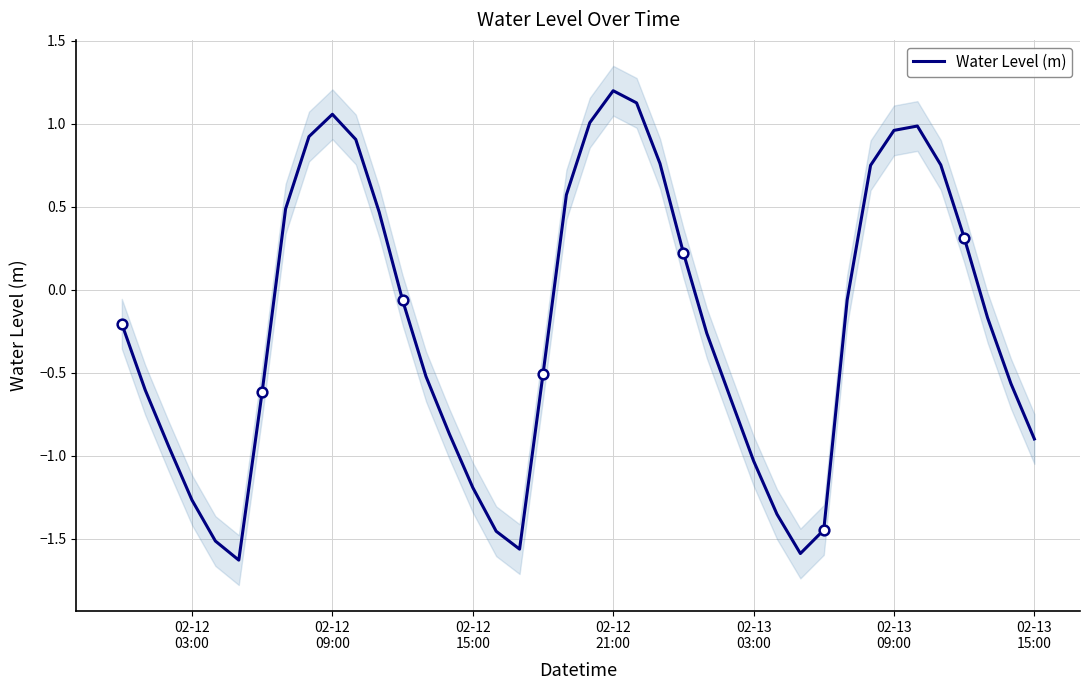

True or false: the data has more than 0 interior local peaks.

True